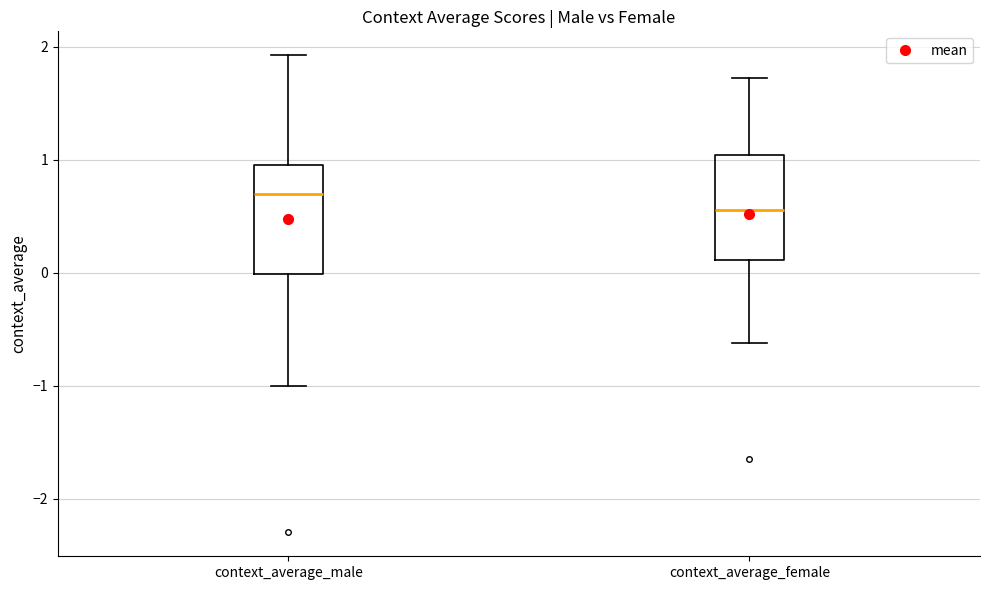

Where does the lower whisker of the box for context_average_male end on the y-axis? The values are not printed on the chart, so give them approximately, as read against the axis.

-1.0